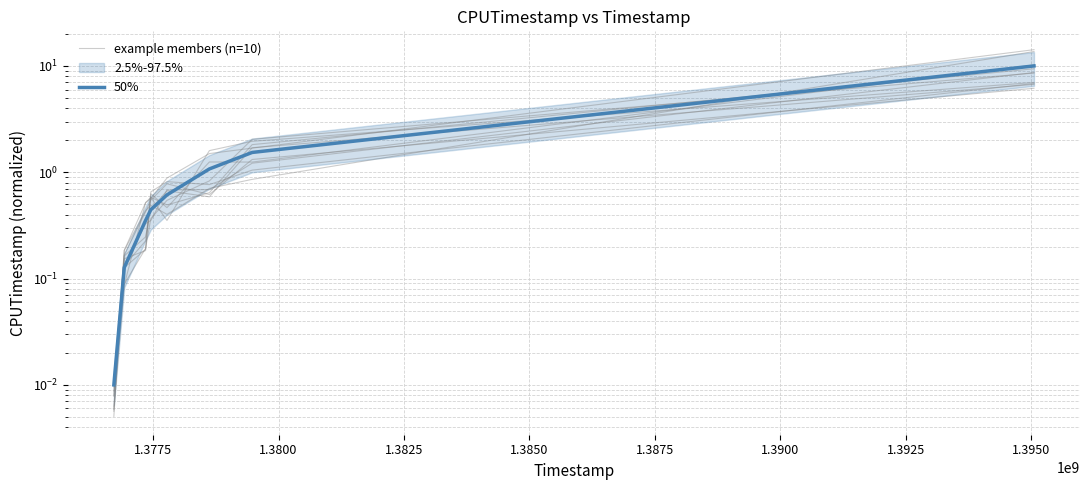

What is the total value across all series at 1.3800?

0.8